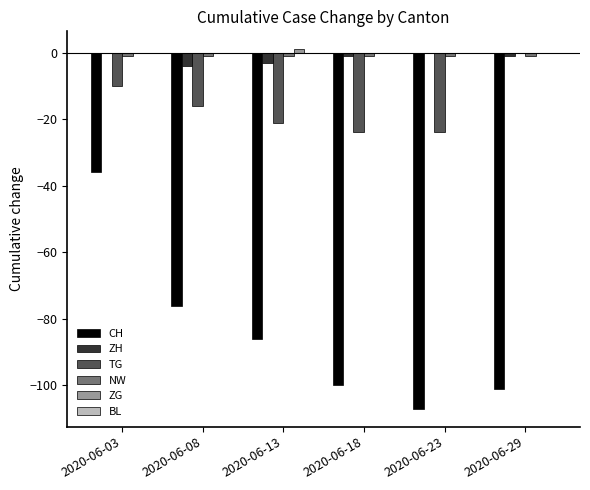

Which category has the highest value in the TG series?

2020-06-29